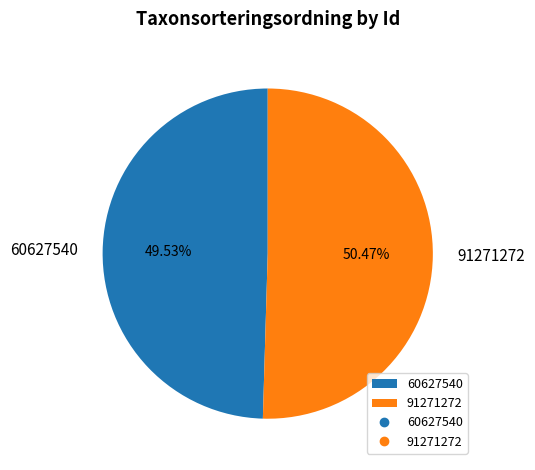

To the nearest percent, what percentage of the pie is 91271272?

50%